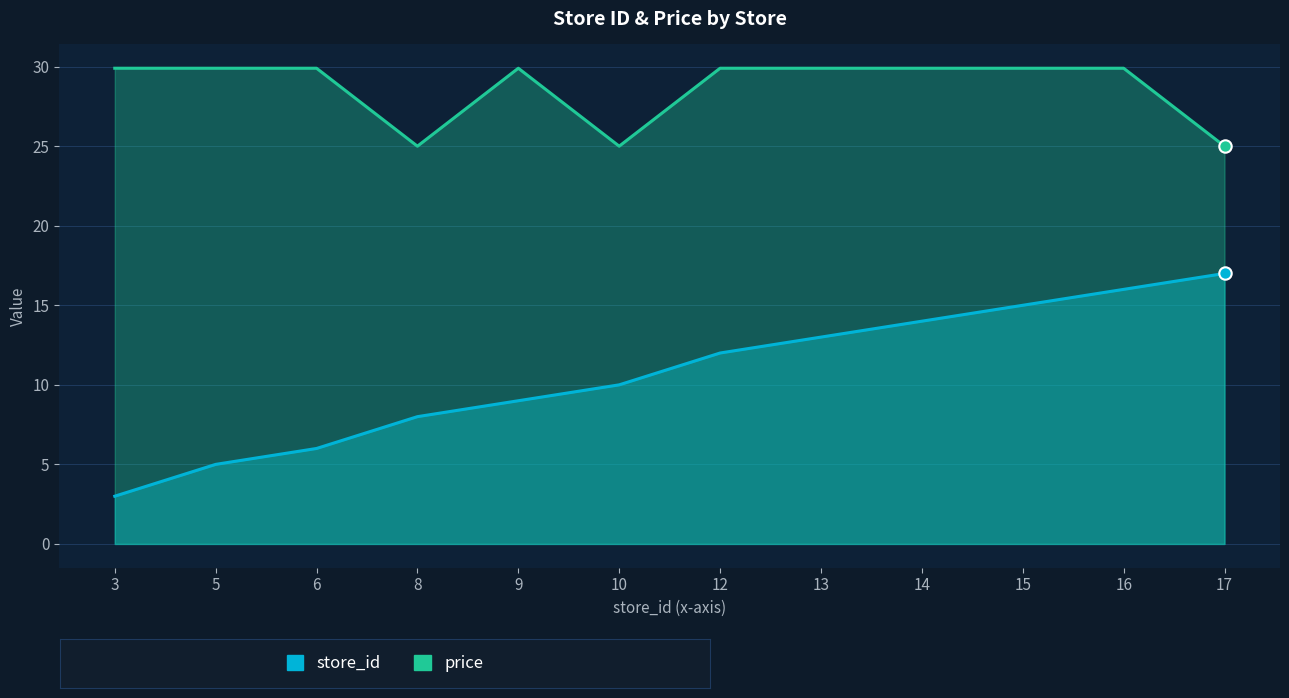

At how many categories does at least one series exceed 7?

12